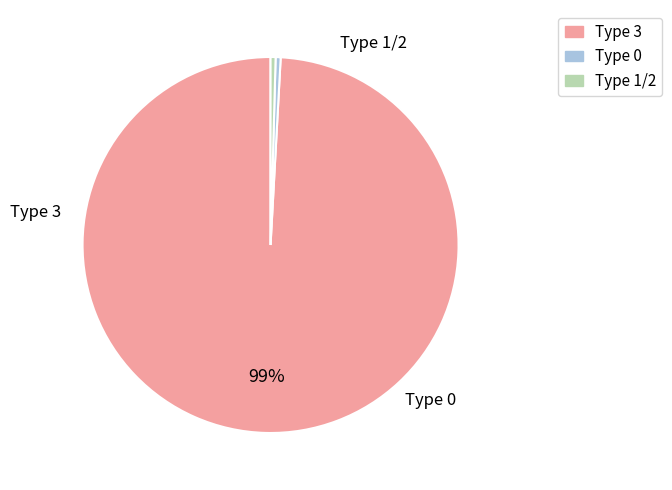

Count the number of slices in the pie.

3